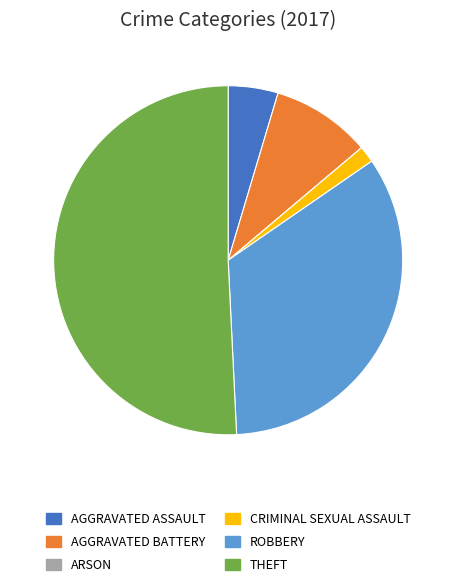

Does any single category account for the majority?

Yes